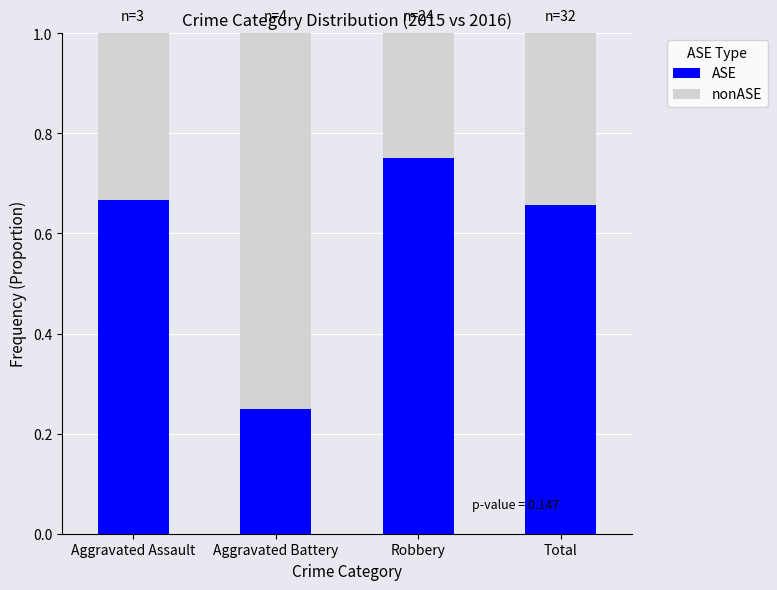

What is the total value across all series at Robbery?

1.0